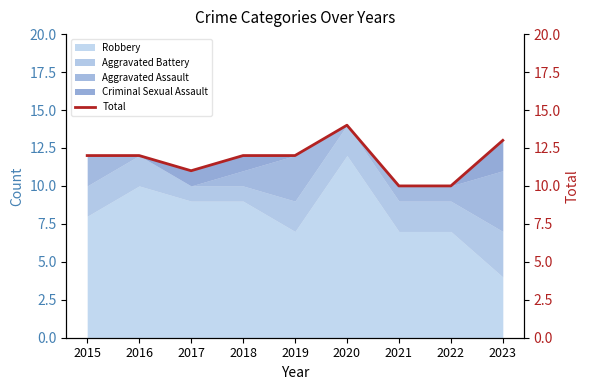

At which category does the data reach its first local valley?

2017